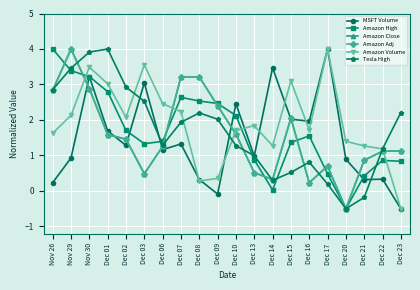

Which has a higher value, Dec 06 or Dec 21?

Dec 06